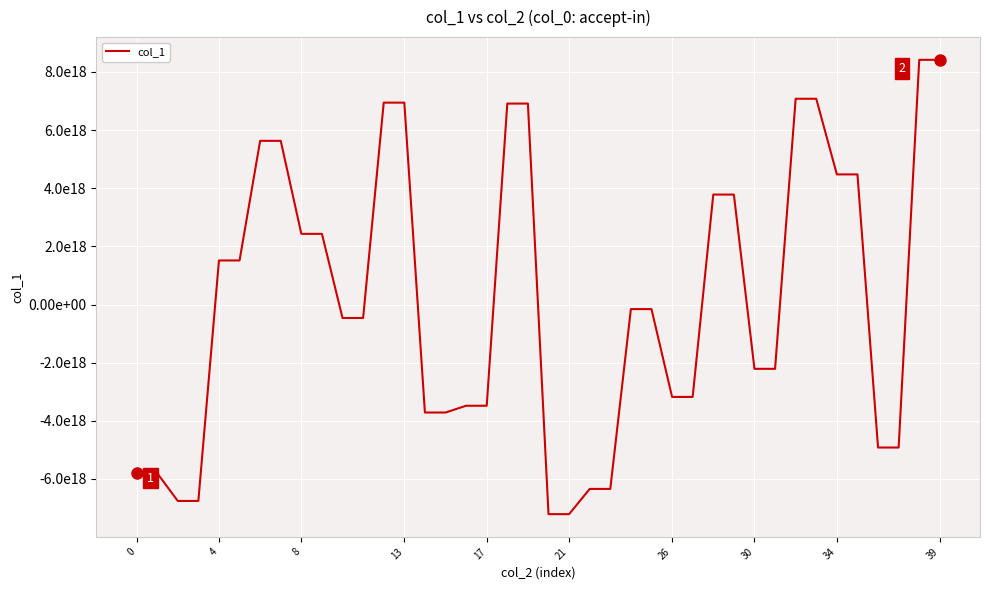

What is the sum of all values?

5896020663638740992